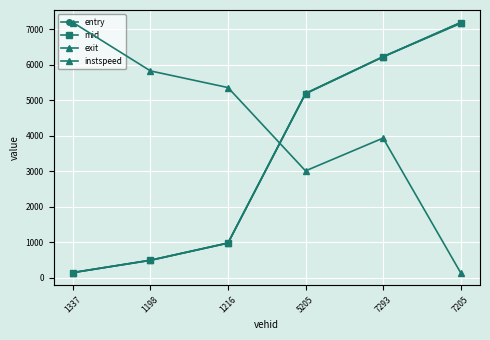

Between 5205 and 7205, which is larger?

7205